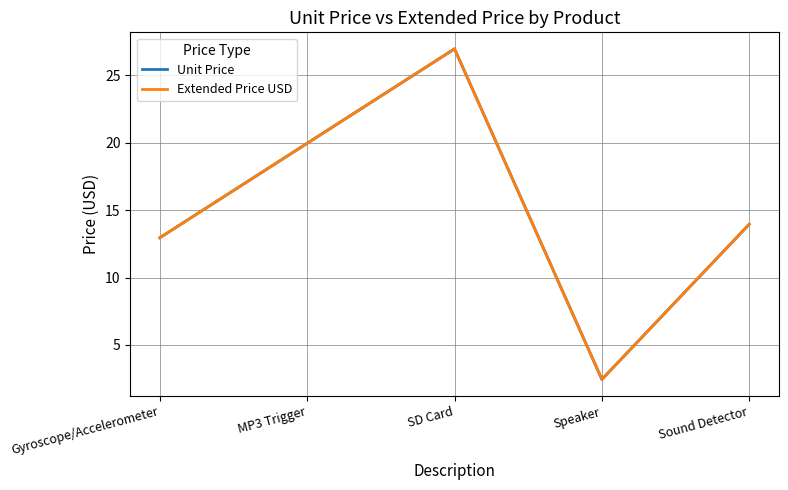

What is the value of the Extended Price USD point at the 3rd from the left?

26.9